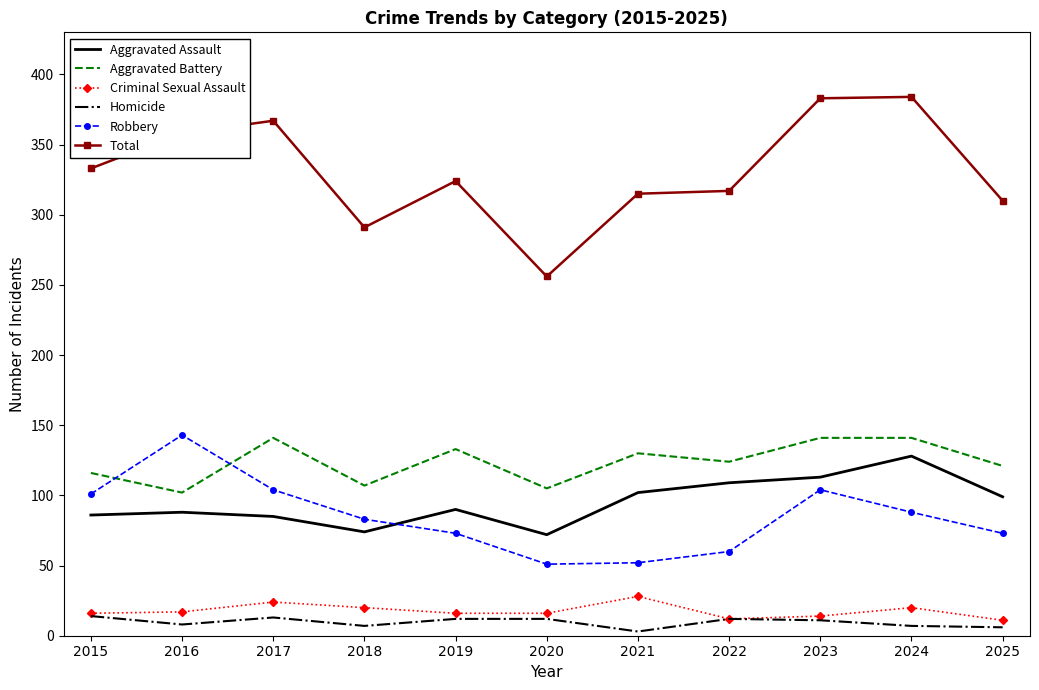

Which series has the largest total across all categories?

Total